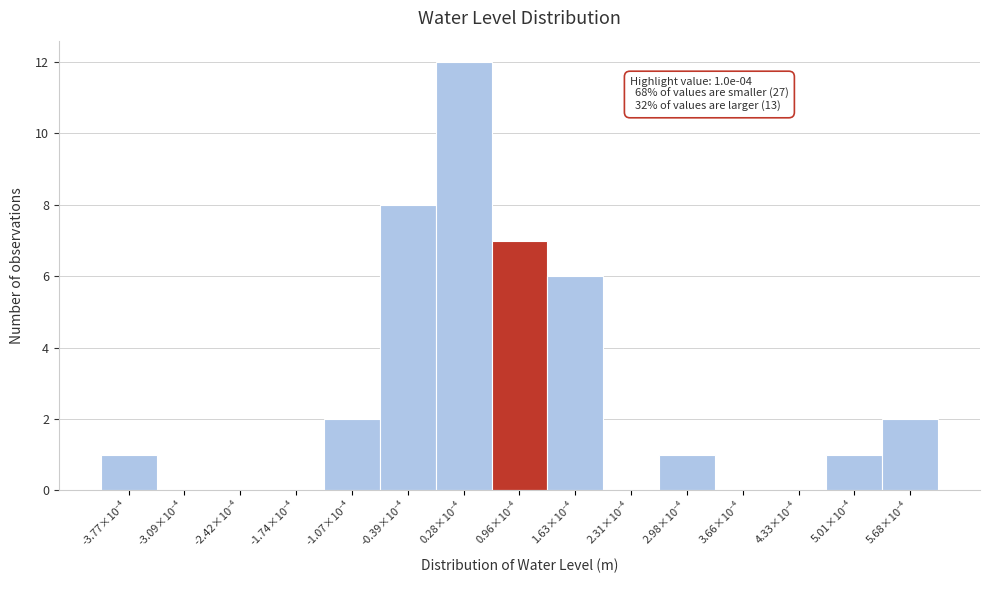

What is the maximum value shown in the chart?

12